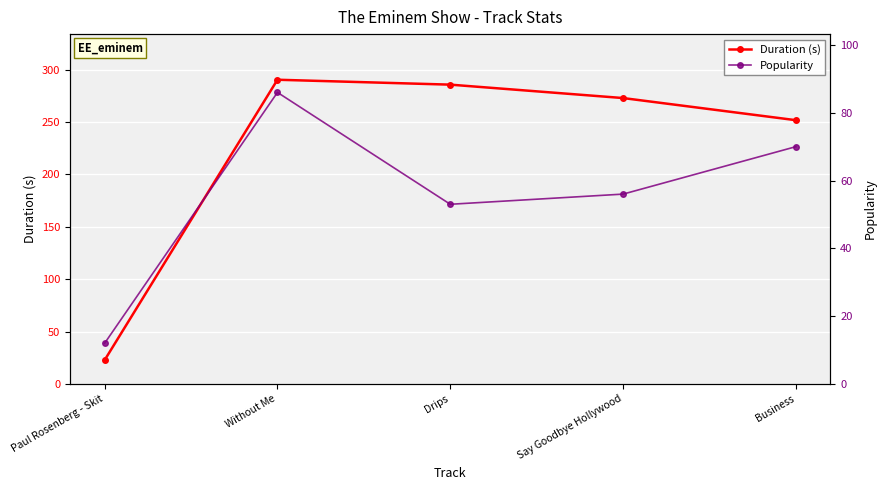

What is the difference between the highest and lowest values at Without Me?

204.3